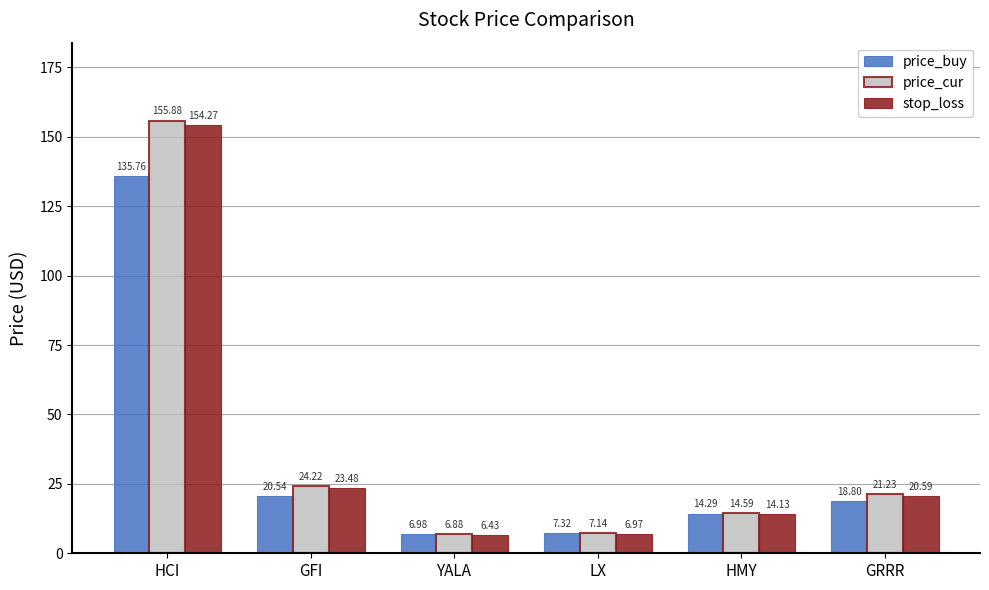

Which category has the lowest value in the price_cur series?

YALA